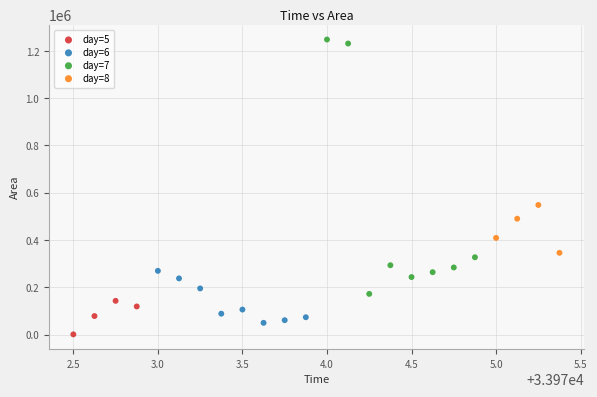

Which series has the largest Y range (max minus min)?

day=7